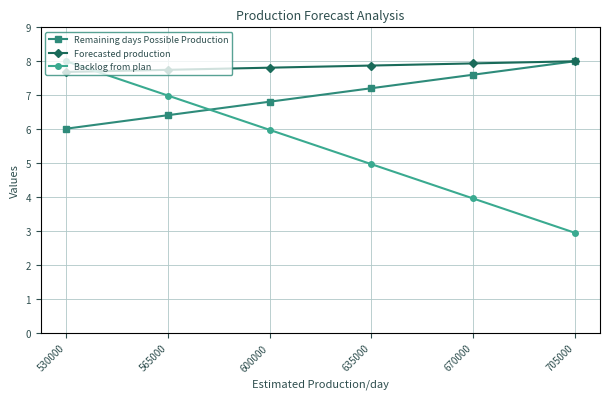

Which series has the largest total across all categories?

Forecasted production